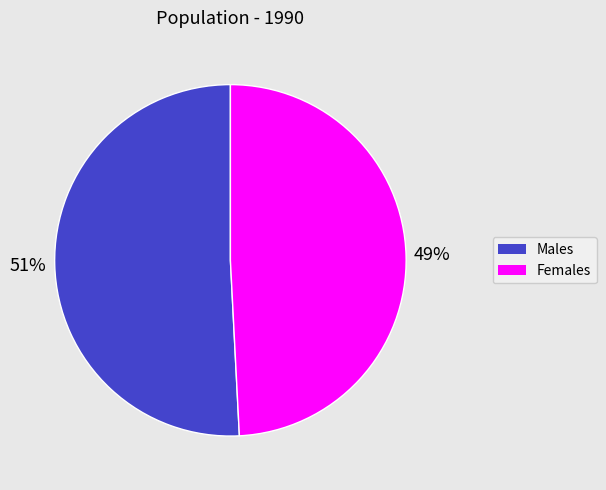

How many slices are in this pie chart?

2